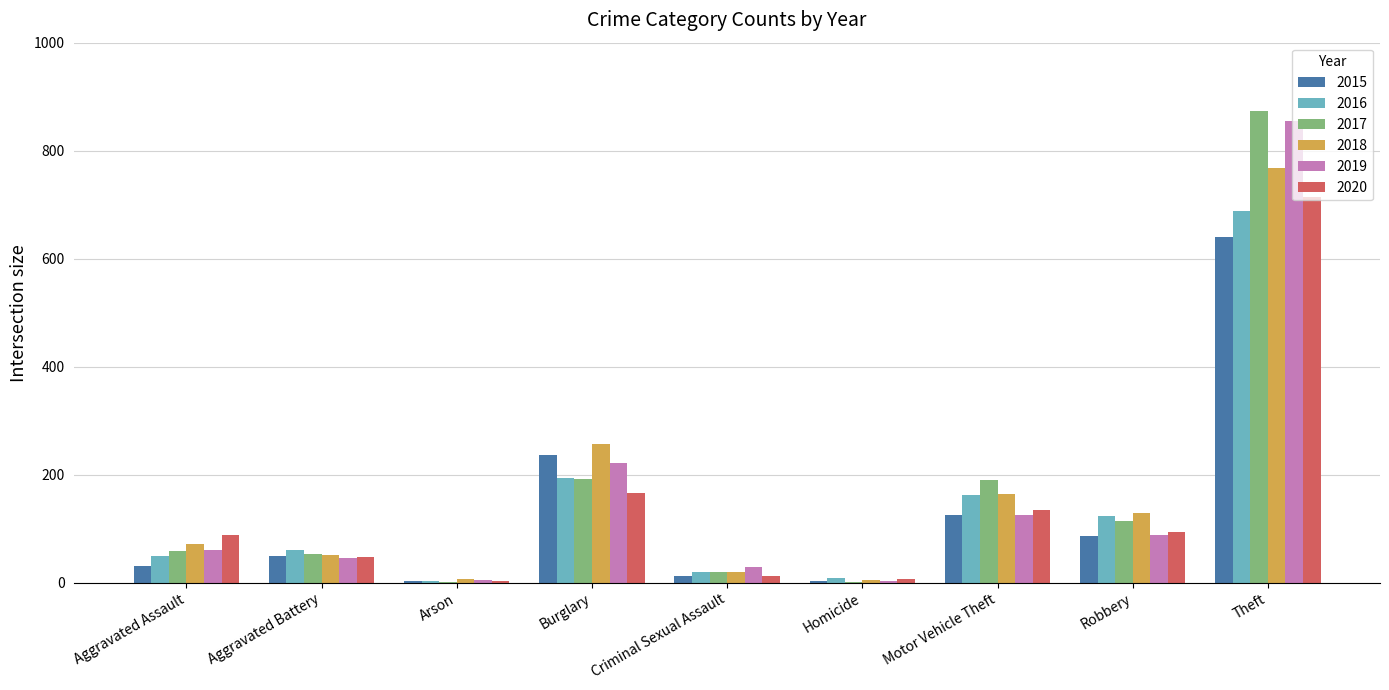

Is it true that 2015 equals 31 at Aggravated Assault?

True